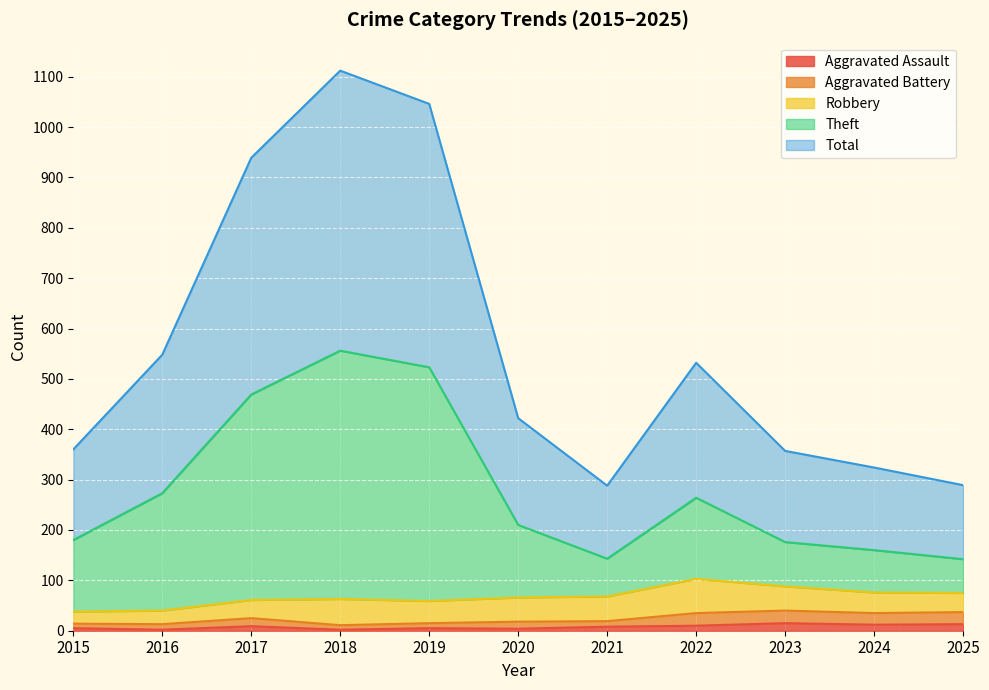

At which label does Aggravated Battery reach its minimum?

2018